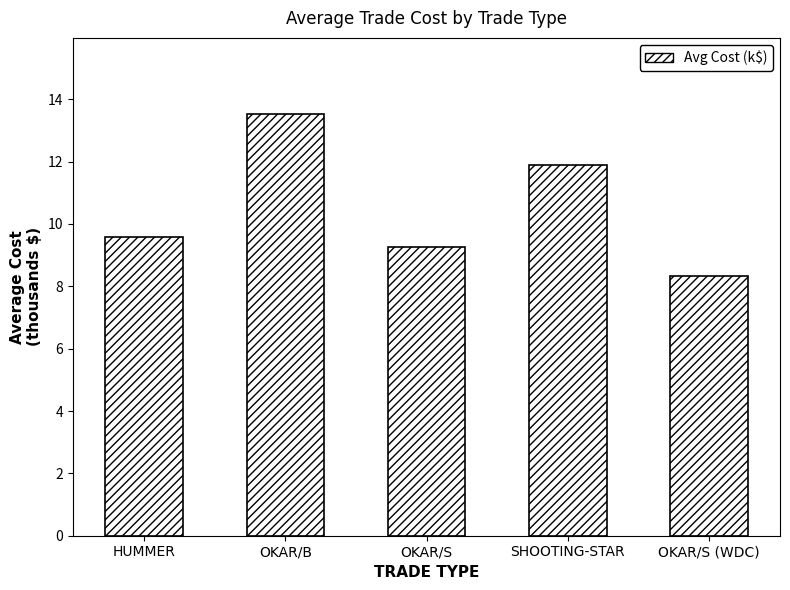

Reading left to right, what are all the values shown in this chart?

HUMMER=9.6	OKAR/B=13.5	OKAR/S=9.3	SHOOTING-STAR=11.9	OKAR/S (WDC)=8.3